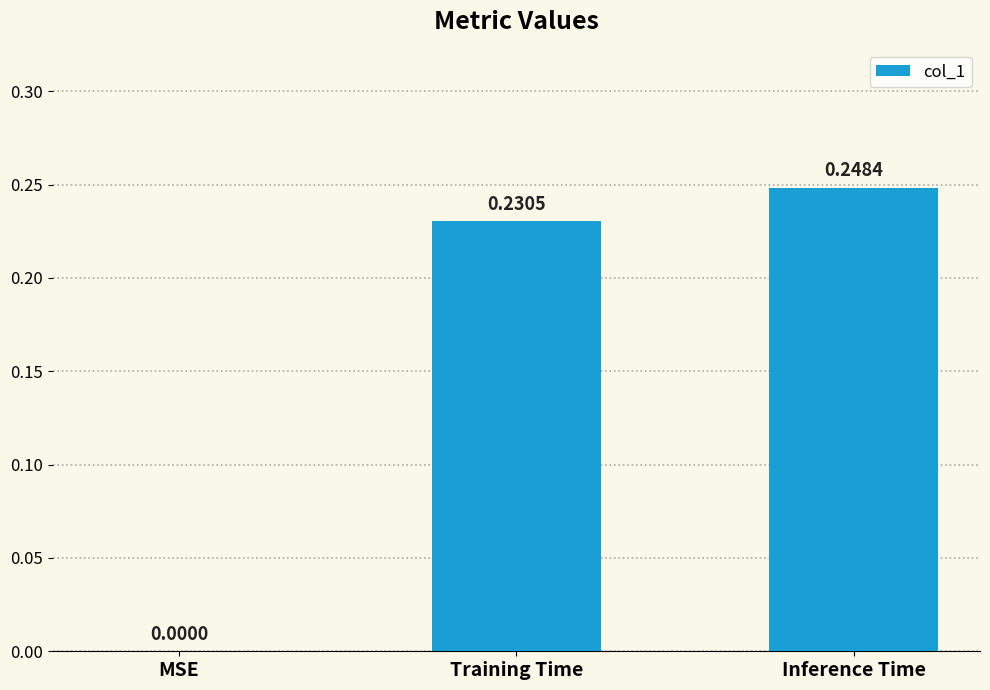

At which category does the chart reach its peak across all series?

Inference Time